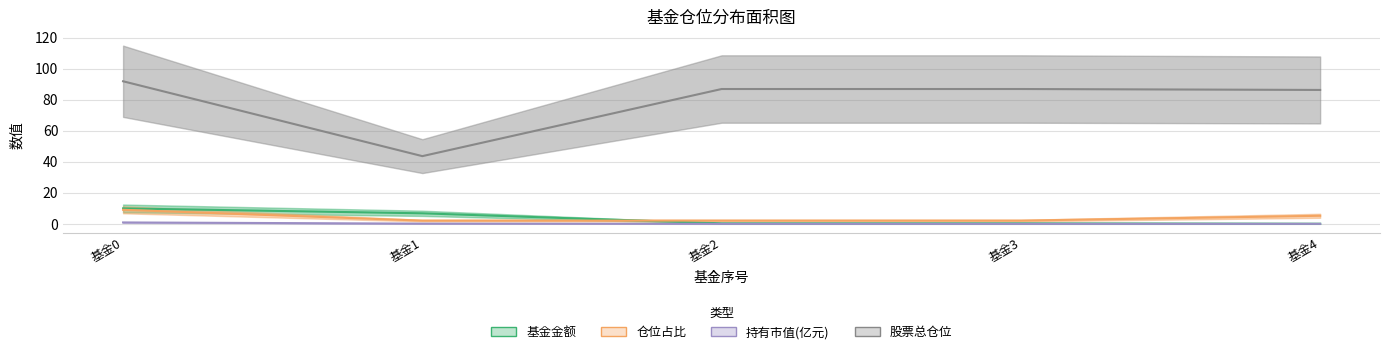

Which series has the largest total across all categories?

股票总仓位